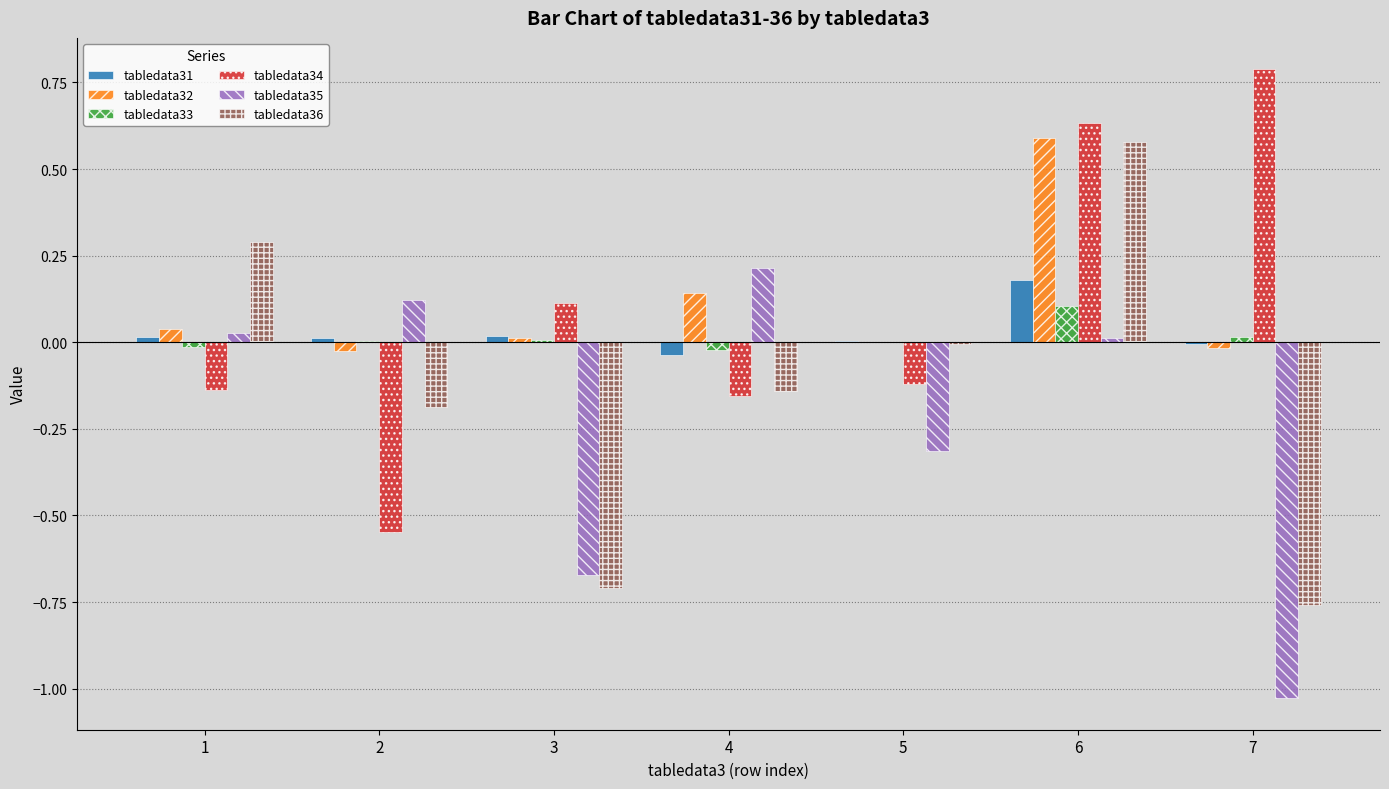

How many data points does each series have?

7